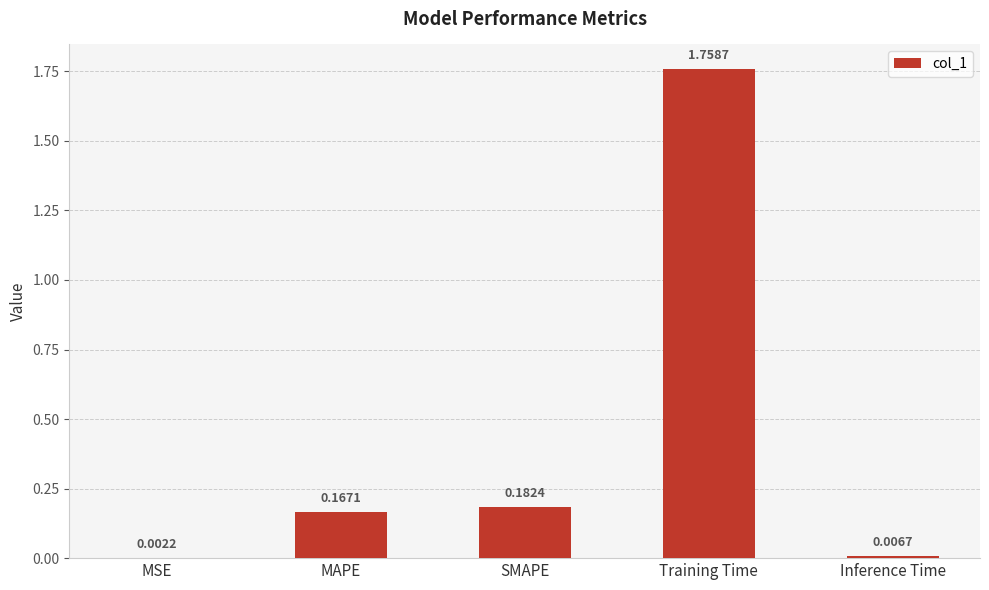

What is the change in value from MSE to SMAPE?

+0.2